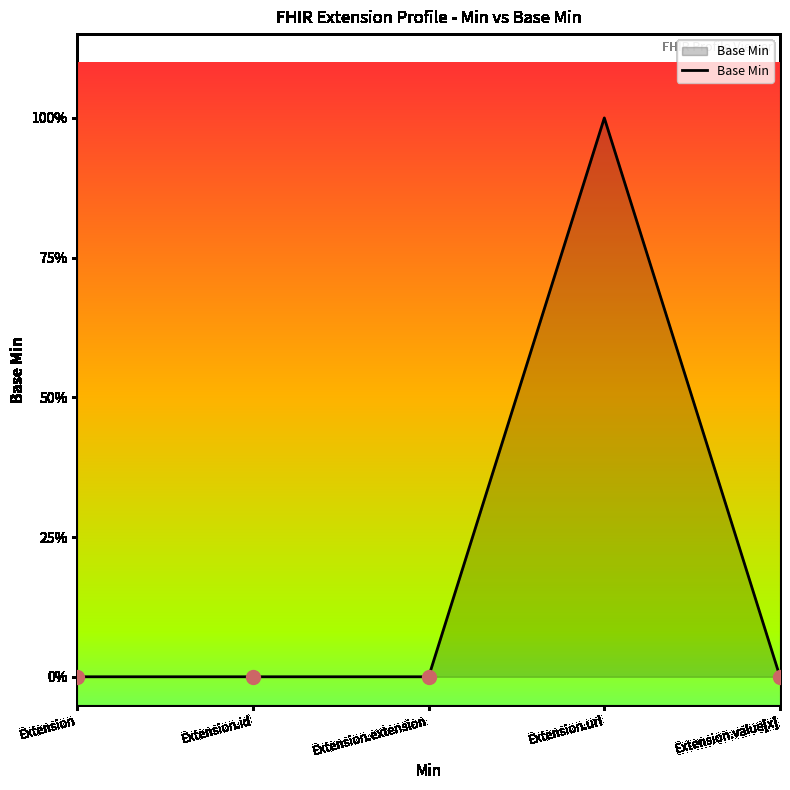

Reading left to right, transcribe all the data shown in this chart.

0	0	0	1	0